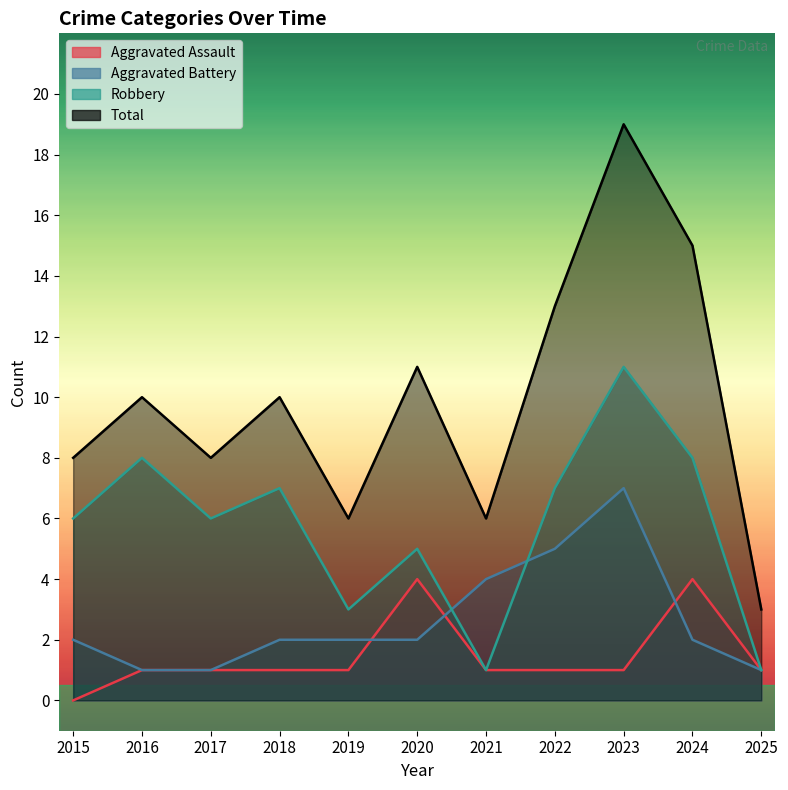

List the series in order of their peak value, lowest first.

Aggravated Assault, Aggravated Battery, Robbery, Total